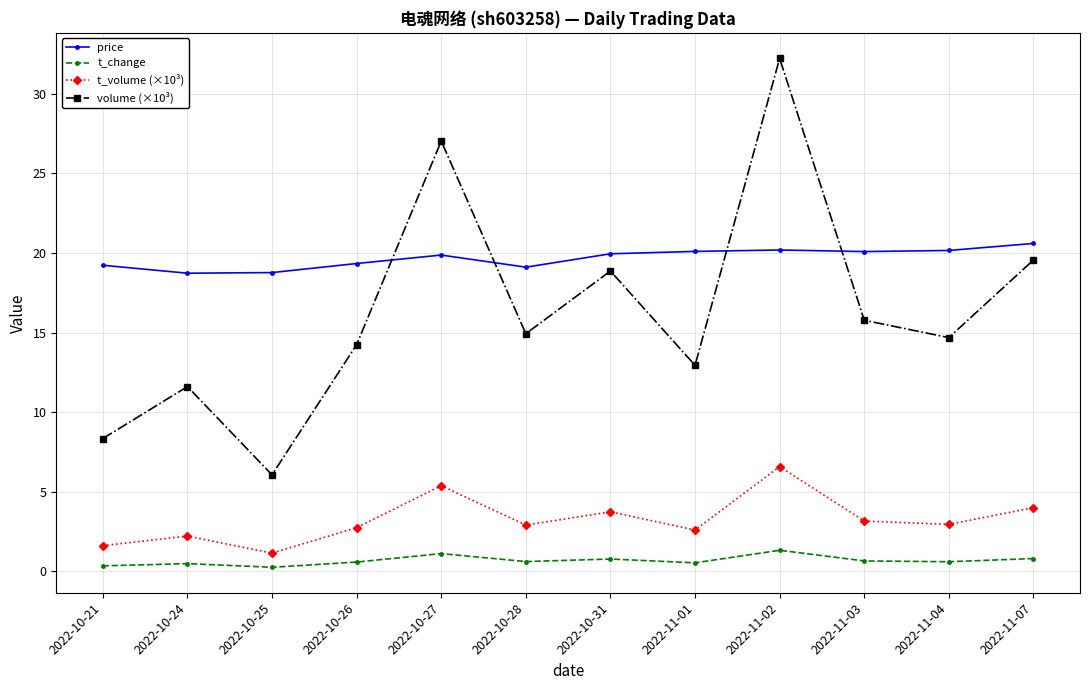

What is the sum of all t_volume (×10³) values?

39.0